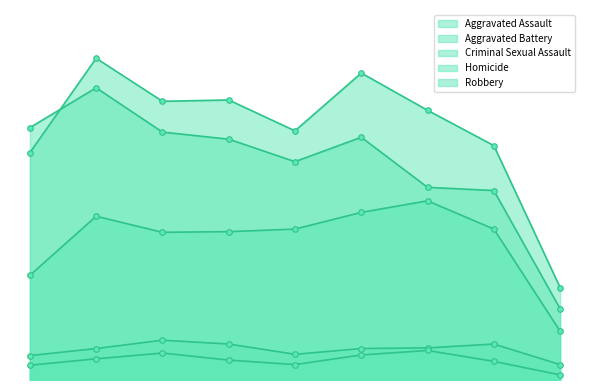

How many lines are shown in the chart?

5